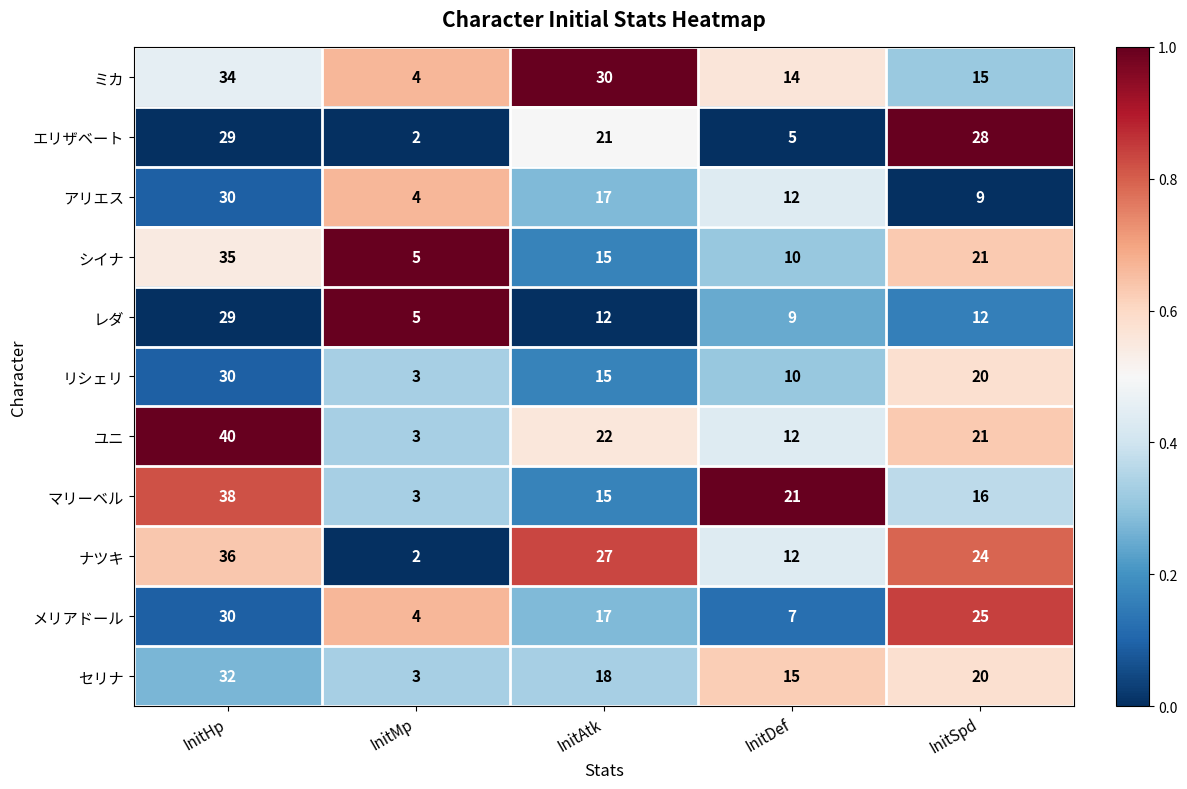

True or false: セリナ has a value of 4 at InitAtk.

False